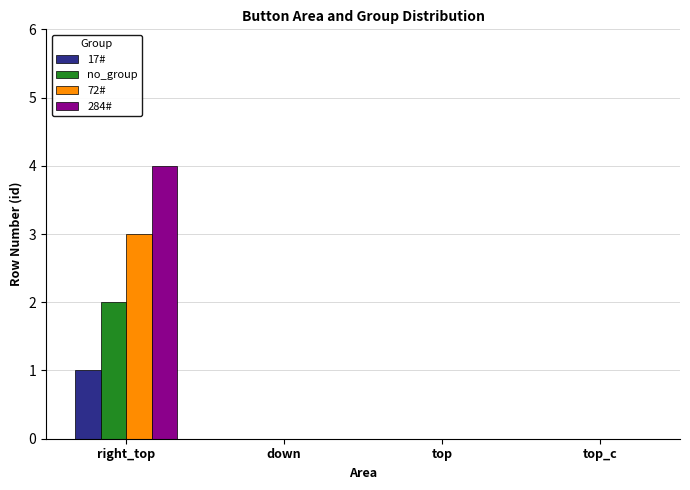

What is the highest value of the 284# series?

4